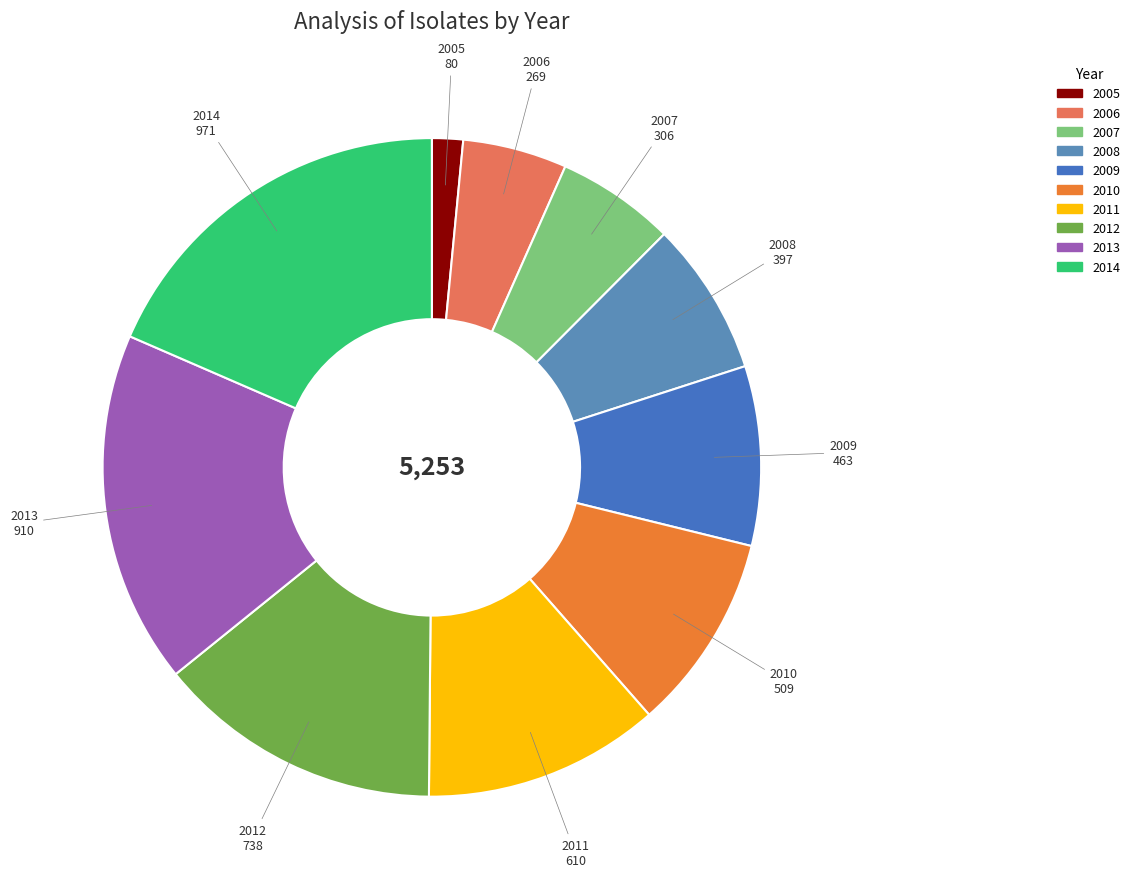

Count the number of slices in the pie.

10